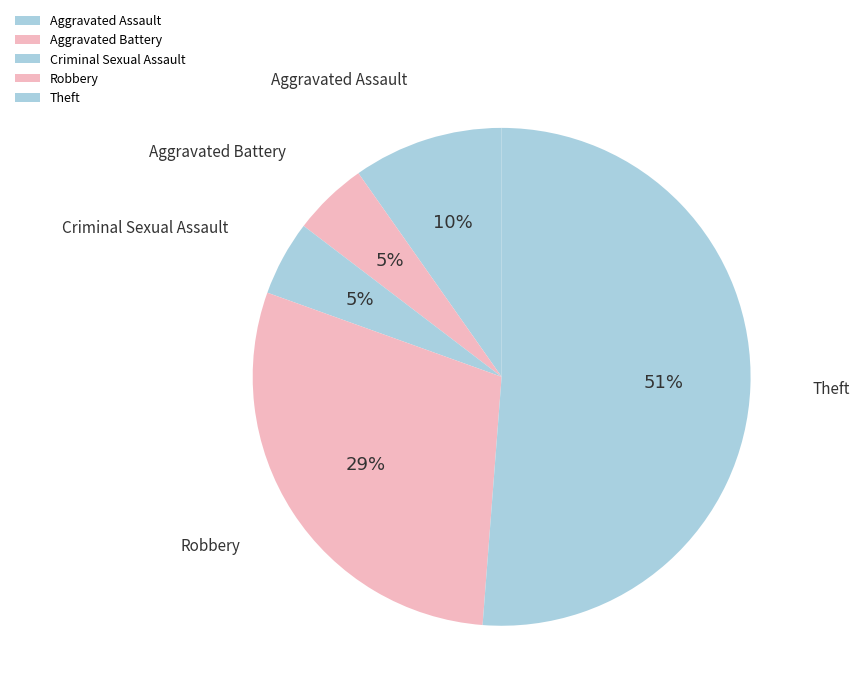

Which category has the biggest portion of the pie?

Theft